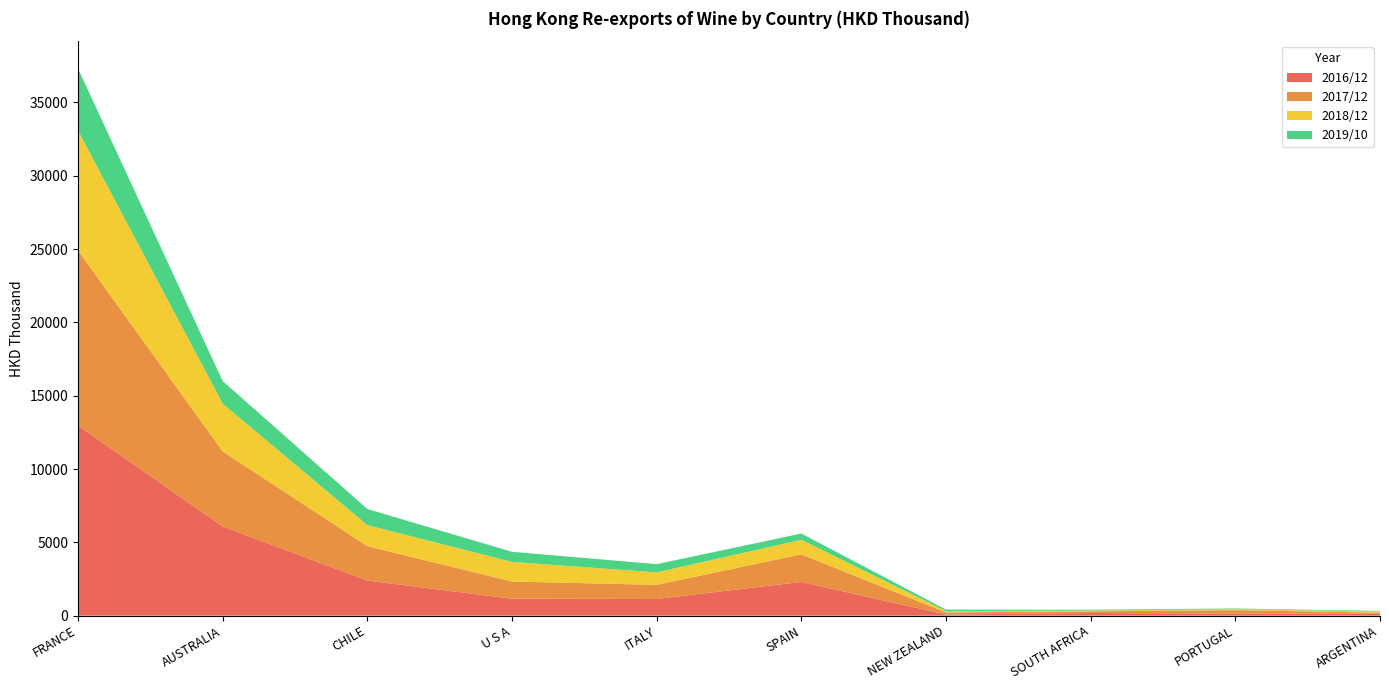

Reading left to right, what are all the values shown in this chart?

2016/12: 12962.5	6086.3	2394.8	1155.4	1140.5	2298.3	77.2	178.9	141.2	123.4
2017/12: 11945.8	5117.8	2345.5	1173.7	960.3	1885.8	142.4	115.1	231.6	79.8
2018/12: 8168.9	3258.1	1433.1	1337.7	848.2	989.9	96.0	51.8	67.0	73.7
2019/10: 4236.3	1537.6	1100.6	688.2	564.1	426.1	98.9	59.2	49.0	45.6